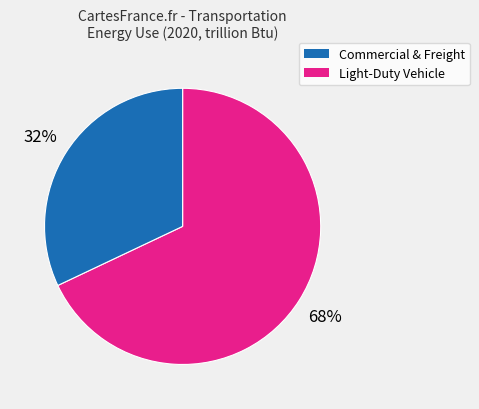

How many segments does this pie chart have?

2